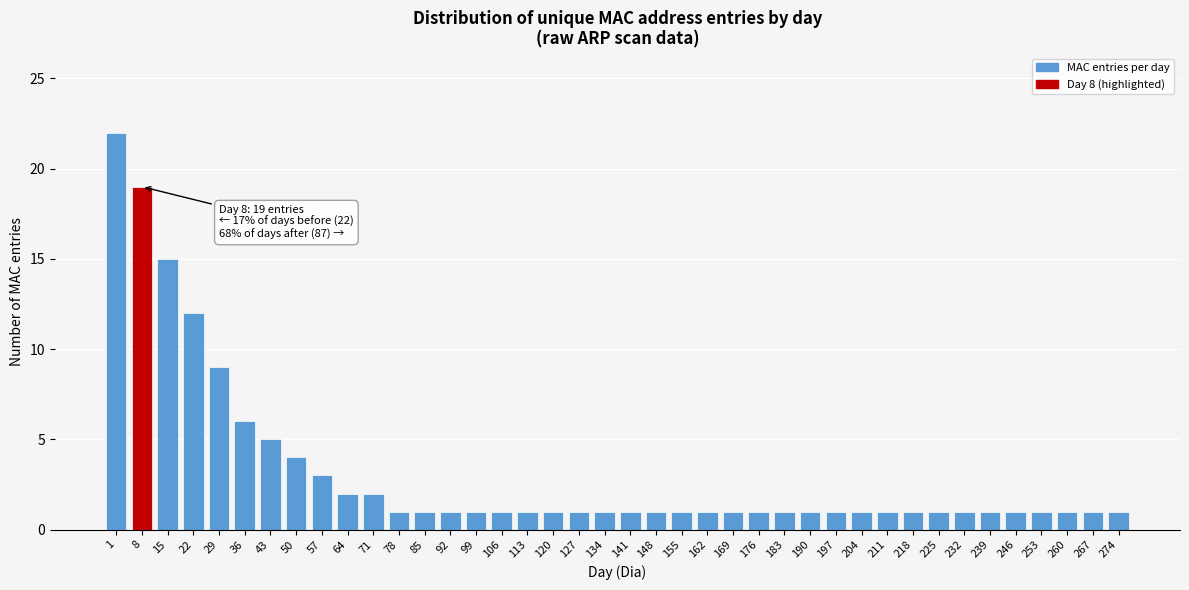

Is it true that the value at 99 is 2?

False